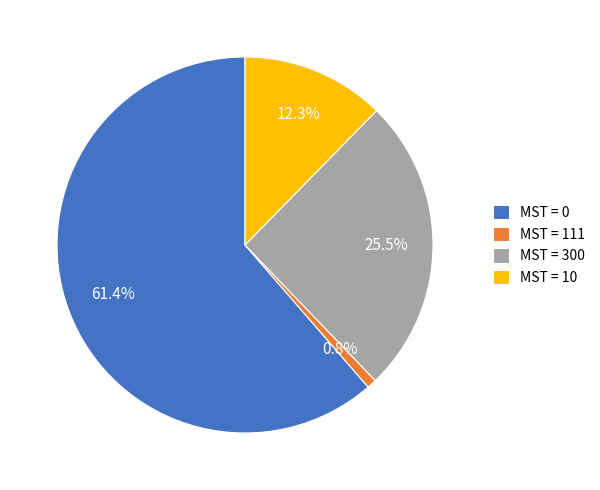

Is there a majority slice in this chart?

Yes